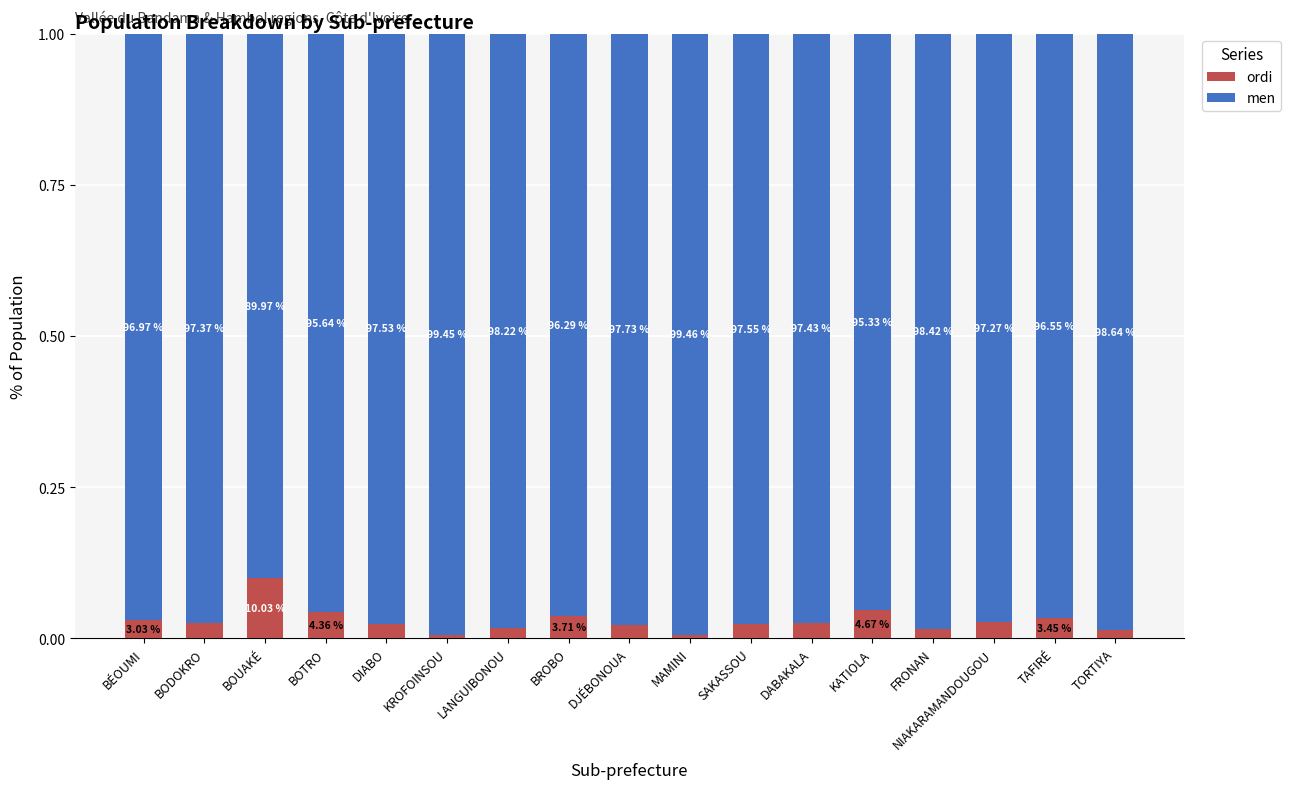

What is the difference between the maximum and minimum values in the men series?

0.1